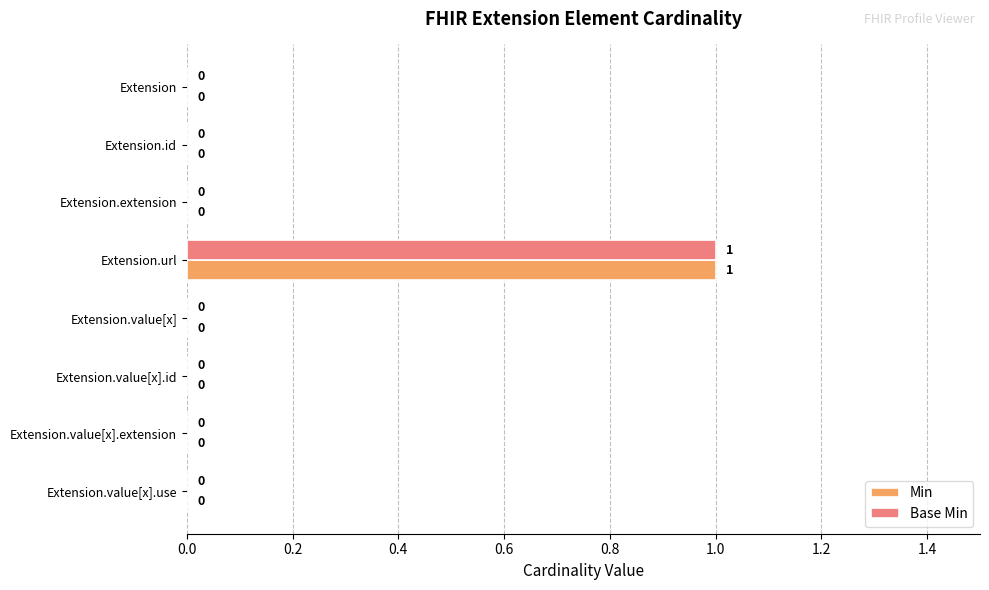

At which category is the sum across all series the highest?

Extension.url